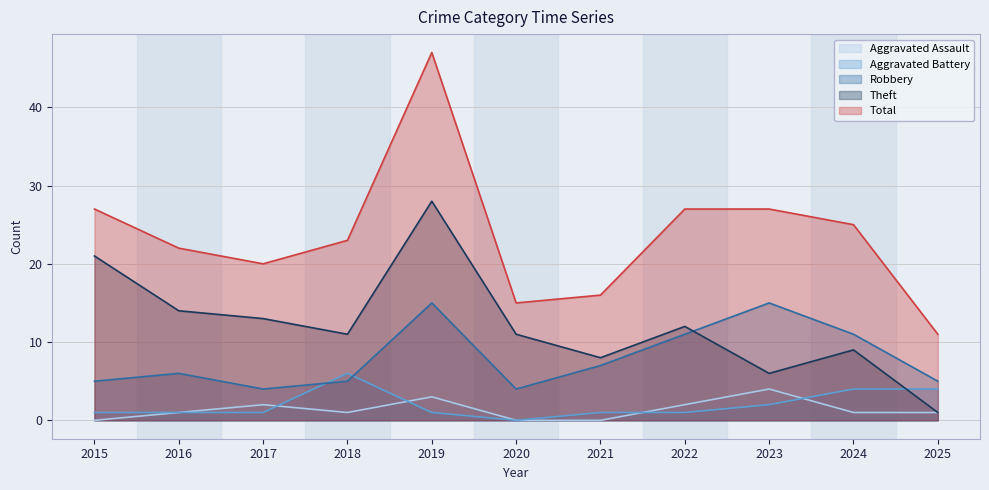

What is the difference between the second highest and minimum values in the Aggravated Assault series?

3